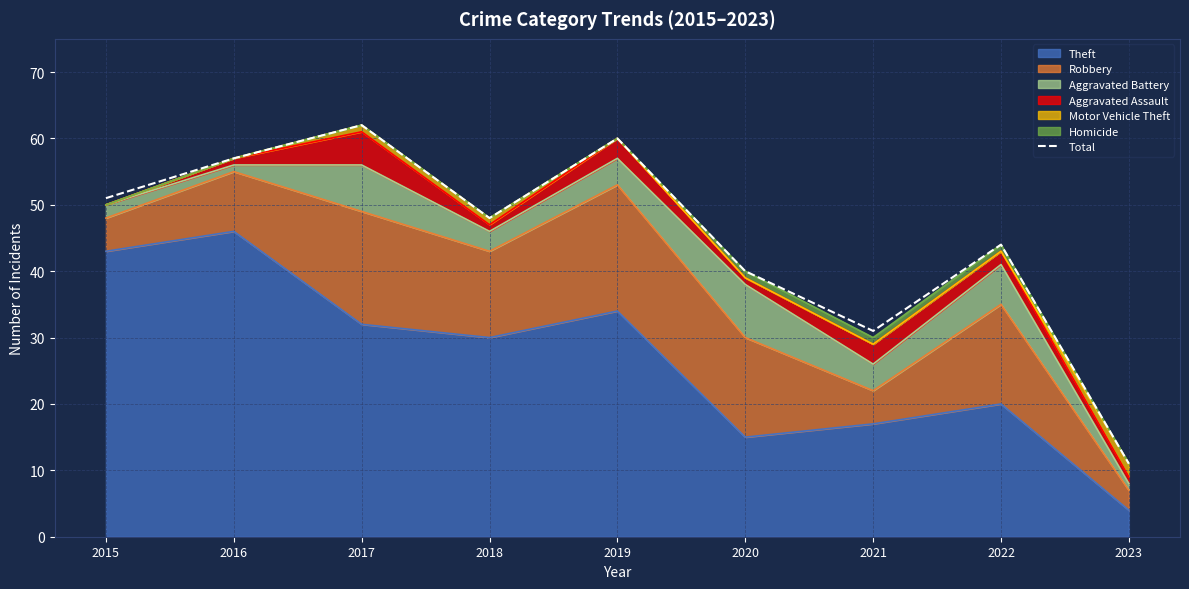

Reading right to left, list all the values displayed in this chart.

2023=11	2022=44	2021=31	2020=40	2019=60	2018=48	2017=62	2016=57	2015=51